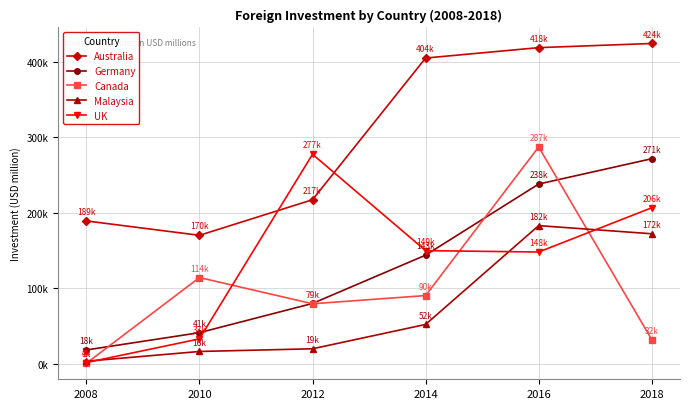

Which category has the highest value in the Germany series?

2018